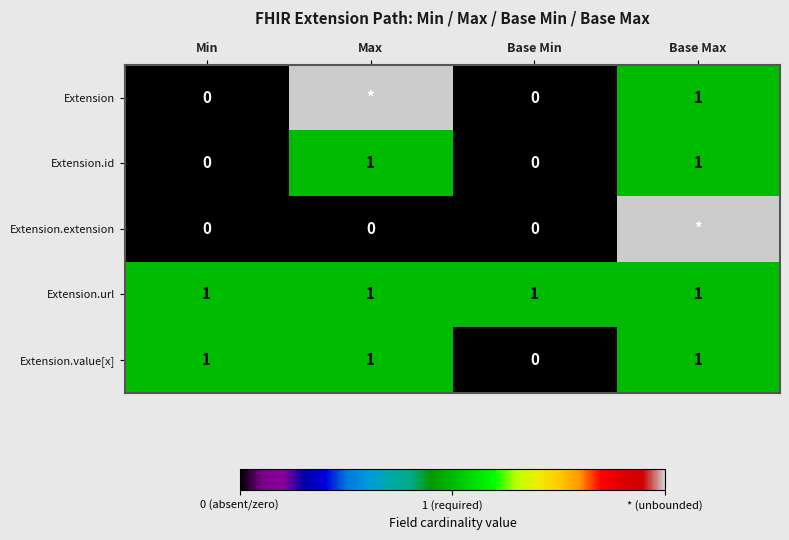

Is it true that Extension equals 1 at Base Max?

True